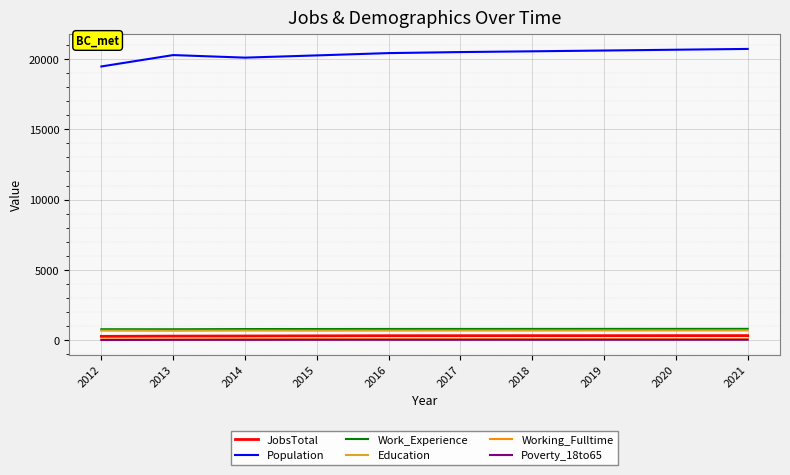

The value of Population at 2015 is 30685. True or false?

False